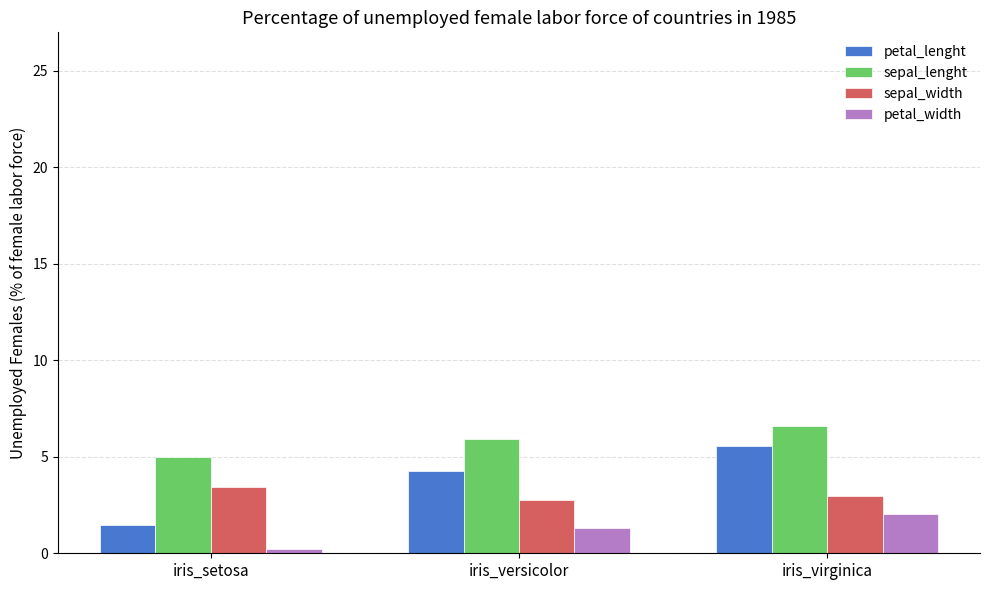

Rank the series by their maximum value, from highest to lowest.

sepal_lenght, petal_lenght, sepal_width, petal_width